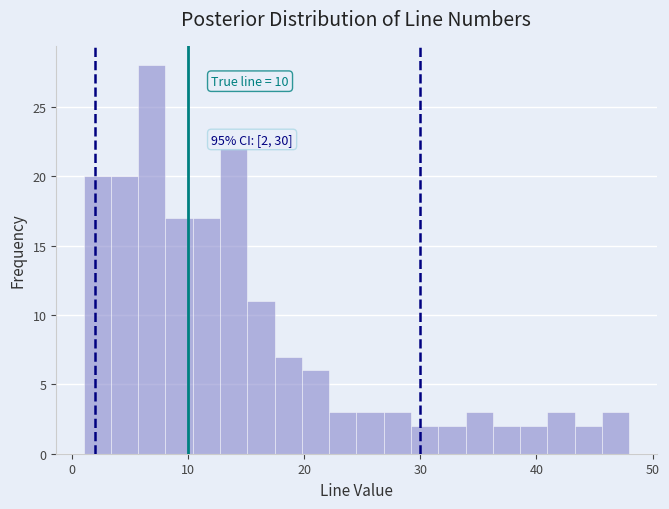

Around what value on the x-axis is the tallest bar? Give the approximate position of its centre, as read against the axis.

7